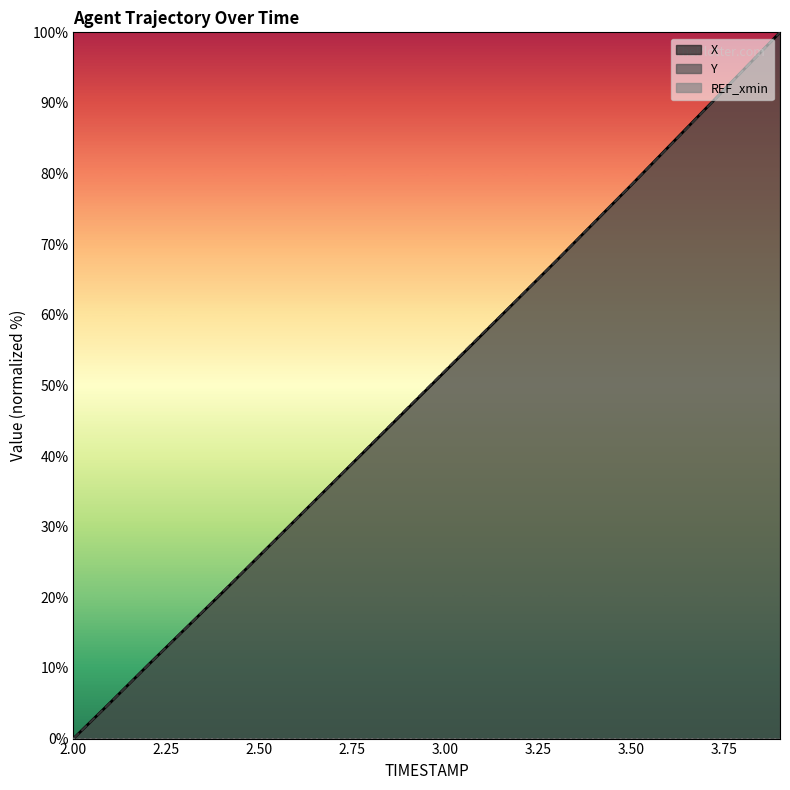

What is the total value across all series at 2.4?

41.4